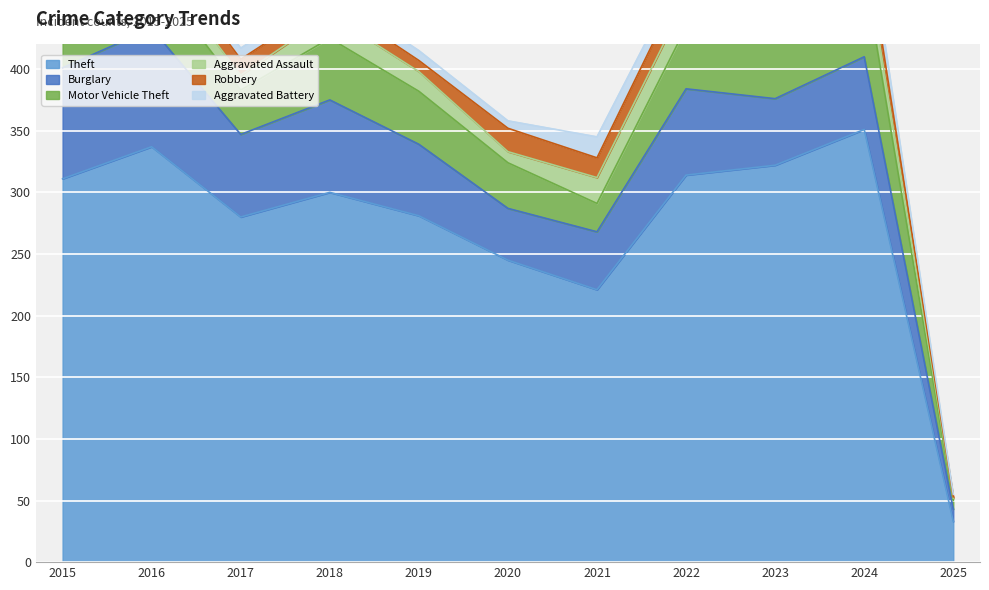

What are all the series names shown in the legend?

Theft, Burglary, Motor Vehicle Theft, Aggravated Assault, Robbery, Aggravated Battery